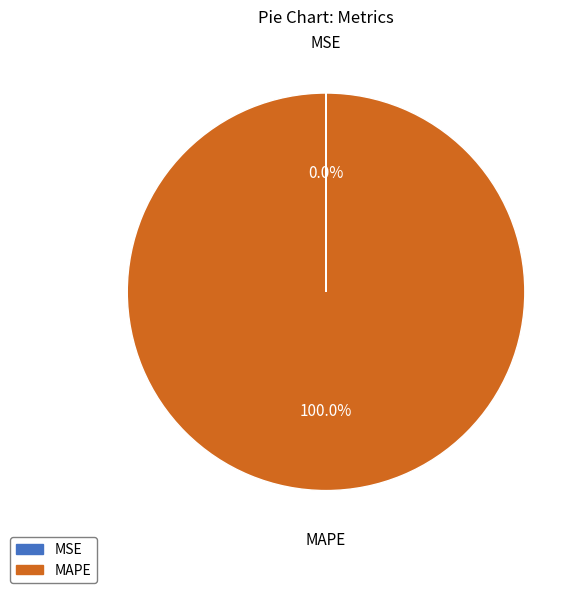

To the nearest percent, what is the average slice percentage?

50%